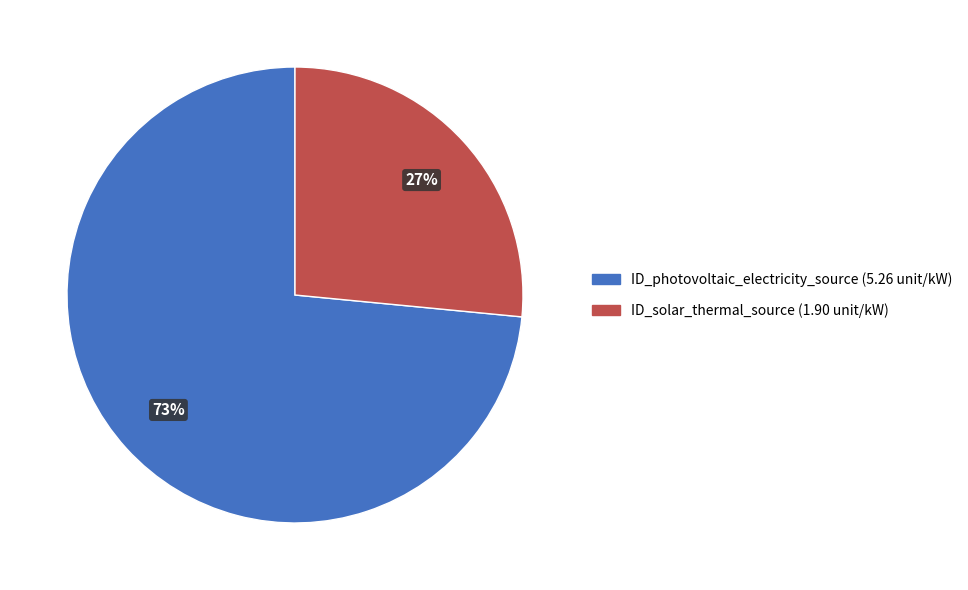

How many slices are in this pie chart?

2